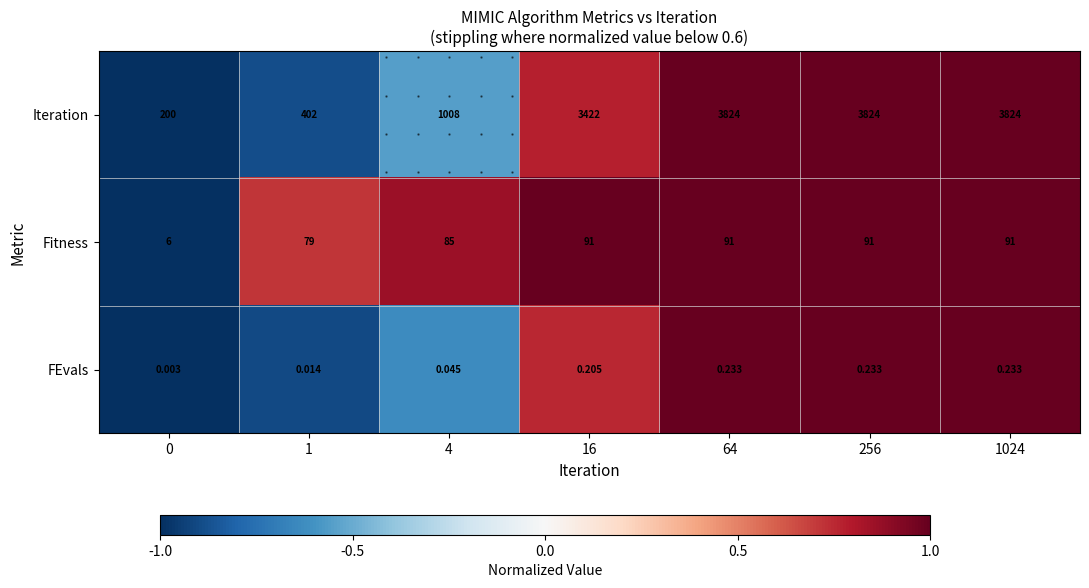

List the series in order of their peak value, highest first.

Iteration, Fitness, FEvals